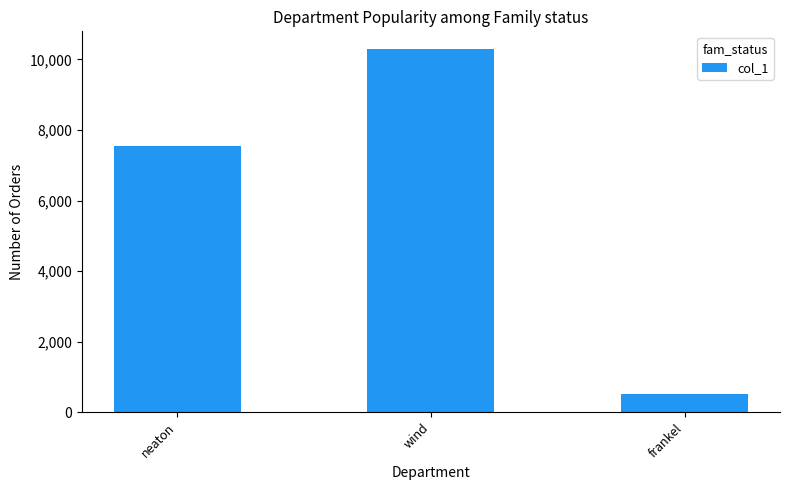

What is the greatest value displayed?

10282